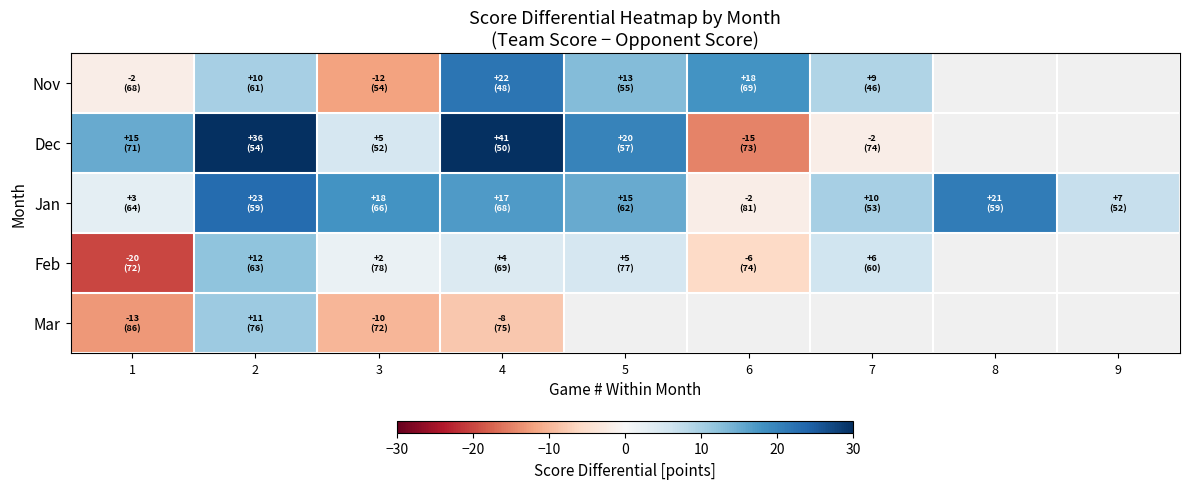

The Jan series shows 10.0 at 7. True or false?

True